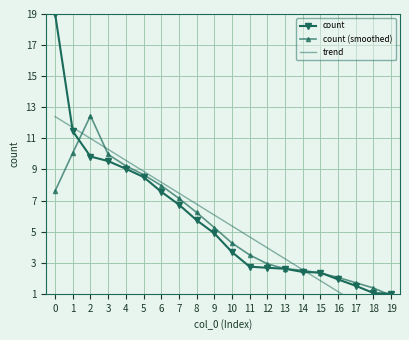

Between 11 and 6, which is larger?

6